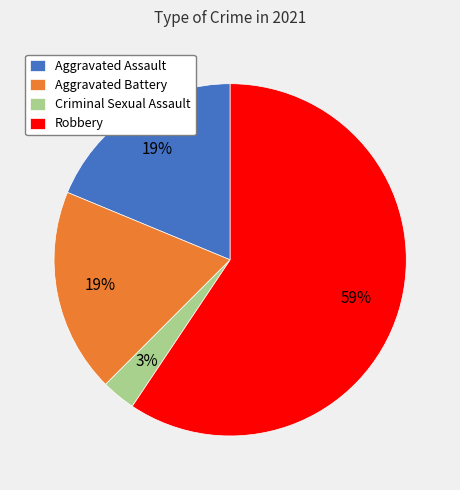

To the nearest percent, what percentage of the pie is Robbery?

59%